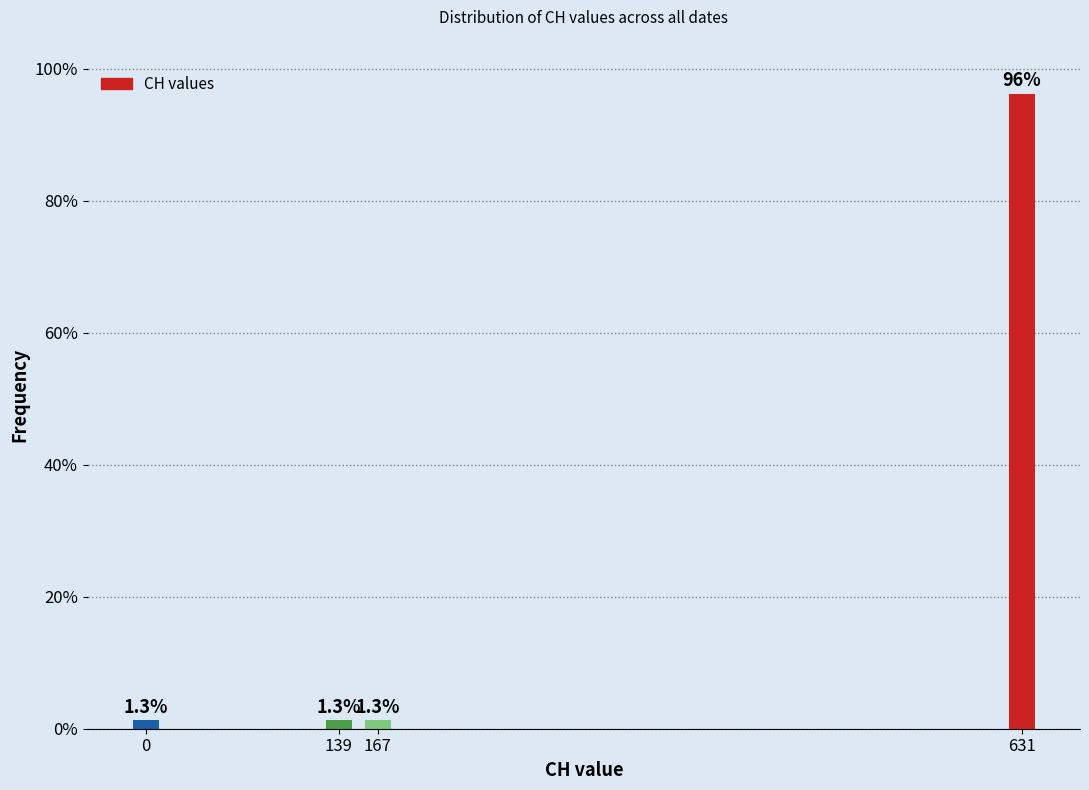

Reading right to left, extract all data points from this chart.

96.2	1.3	1.3	1.3